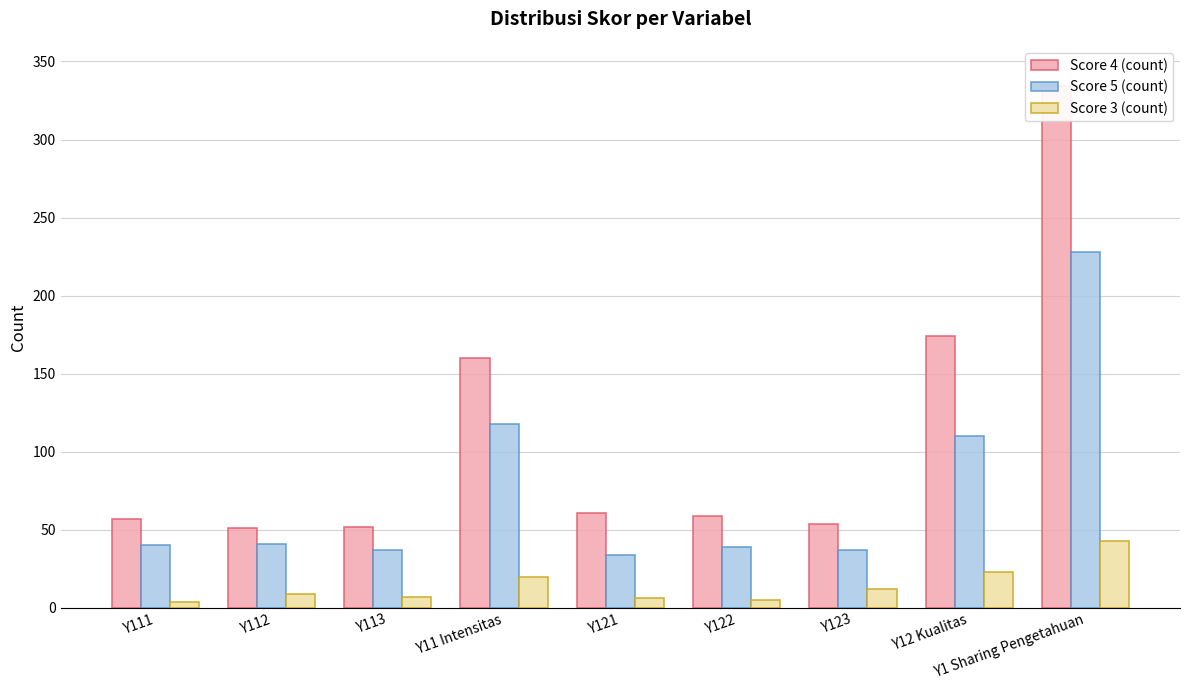

Reading left to right, transcribe all the data shown in this chart.

Score 4 (count): Y111=57	Y112=51	Y113=52	Y11 Intensitas=160	Y121=61	Y122=59	Y123=54	Y12 Kualitas=174	Y1 Sharing Pengetahuan=334
Score 5 (count): Y111=40	Y112=41	Y113=37	Y11 Intensitas=118	Y121=34	Y122=39	Y123=37	Y12 Kualitas=110	Y1 Sharing Pengetahuan=228
Score 3 (count): Y111=4	Y112=9	Y113=7	Y11 Intensitas=20	Y121=6	Y122=5	Y123=12	Y12 Kualitas=23	Y1 Sharing Pengetahuan=43